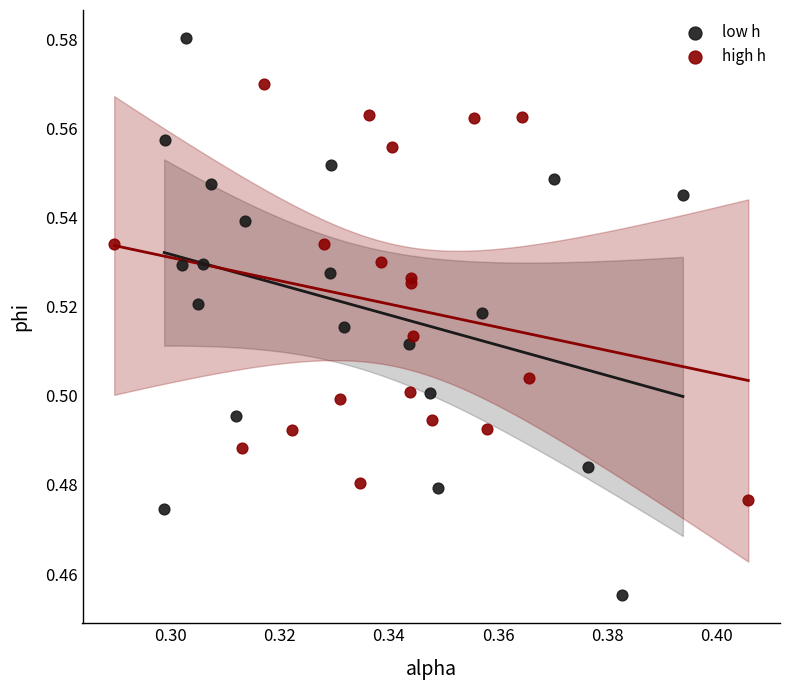

What are all the series names shown in the legend?

low h, high h